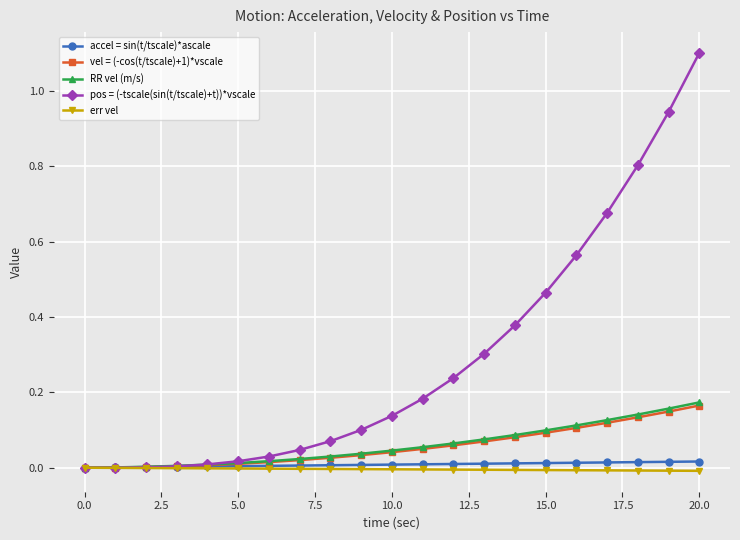

Which series has the largest range (max minus min)?

pos = (-tscale(sin(t/tscale)+t))*vscale